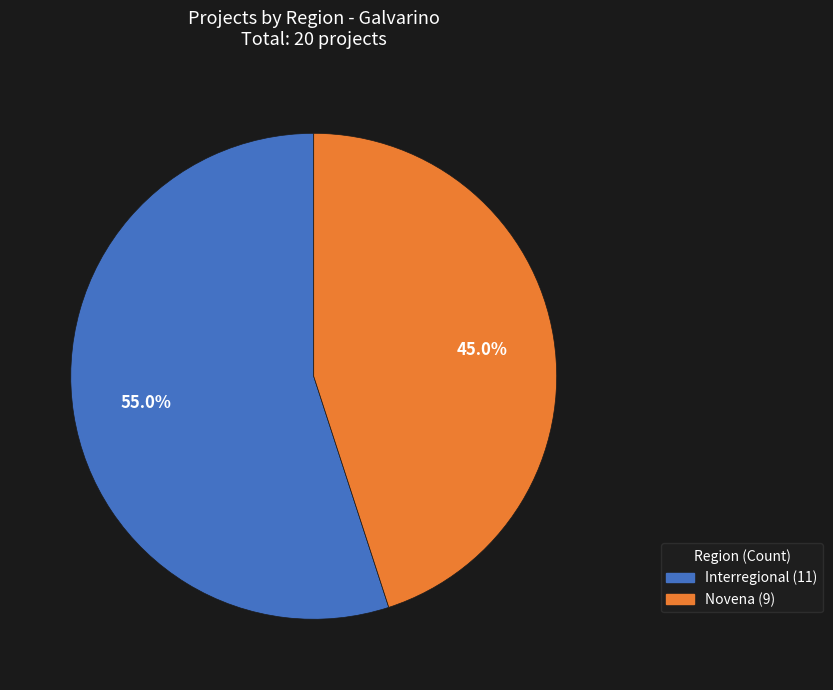

What is the largest slice in the pie chart?

Interregional